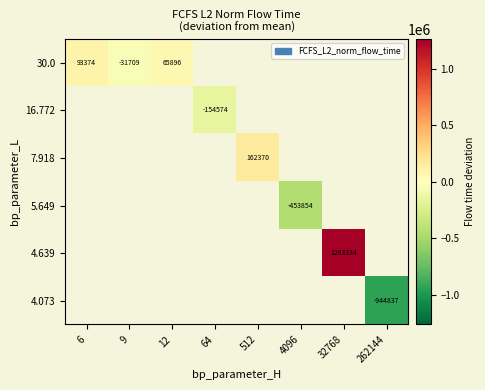

How many data points does each series have?

8